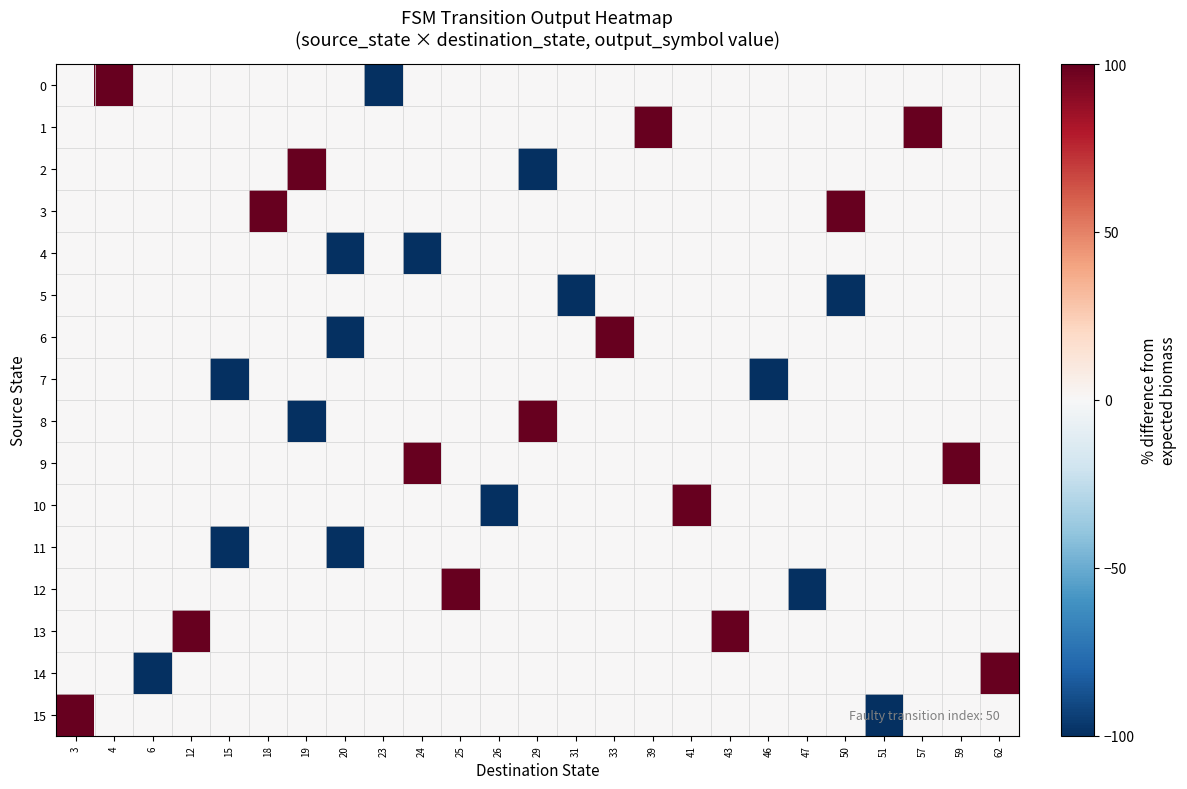

What is the spread (max minus min) of values at 18?

100